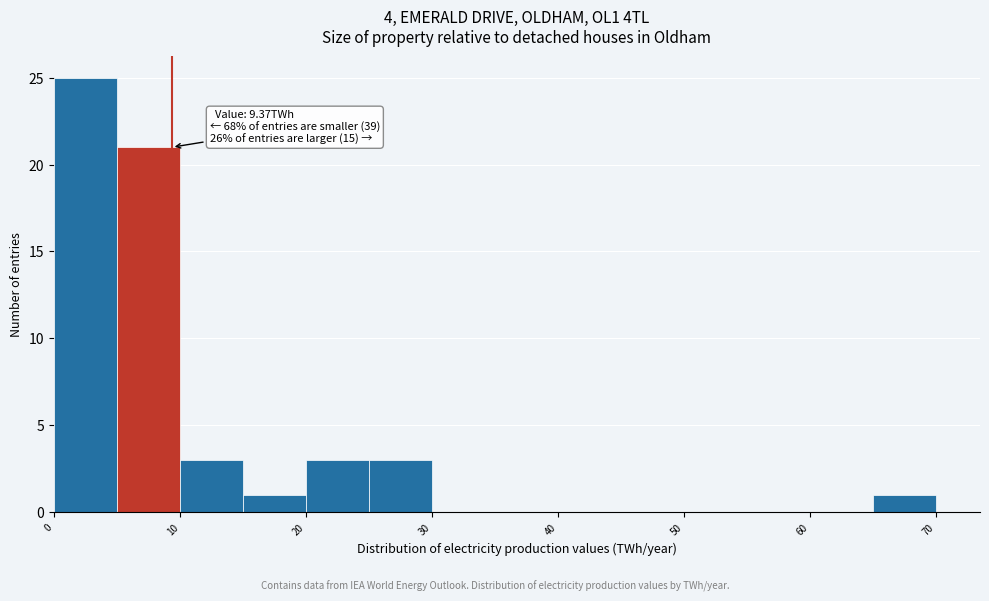

Over which range of the x-axis is the bar tallest?

0 to 5